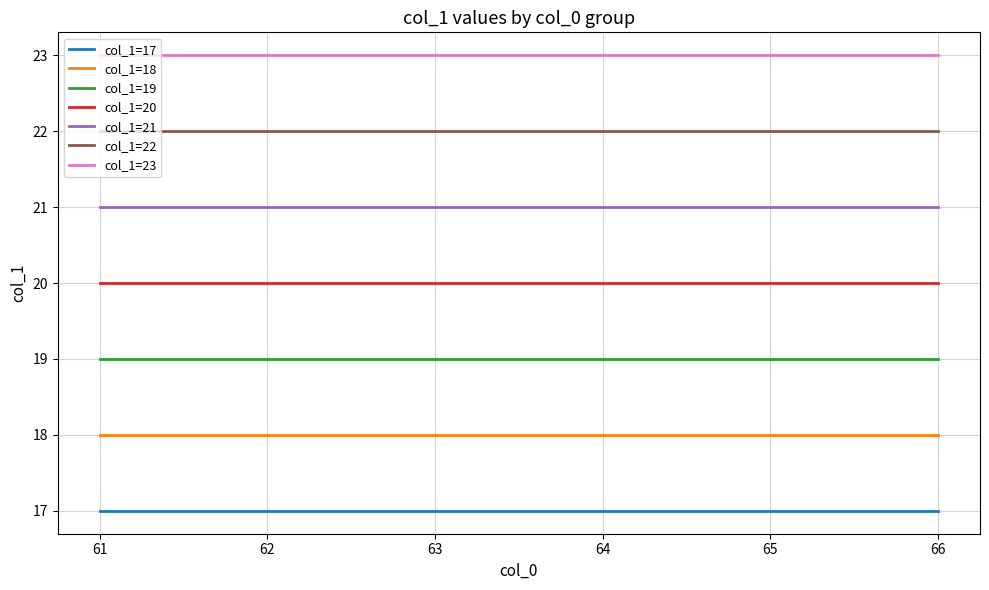

True or false: col_1=20 and col_1=18 cross at least once.

False